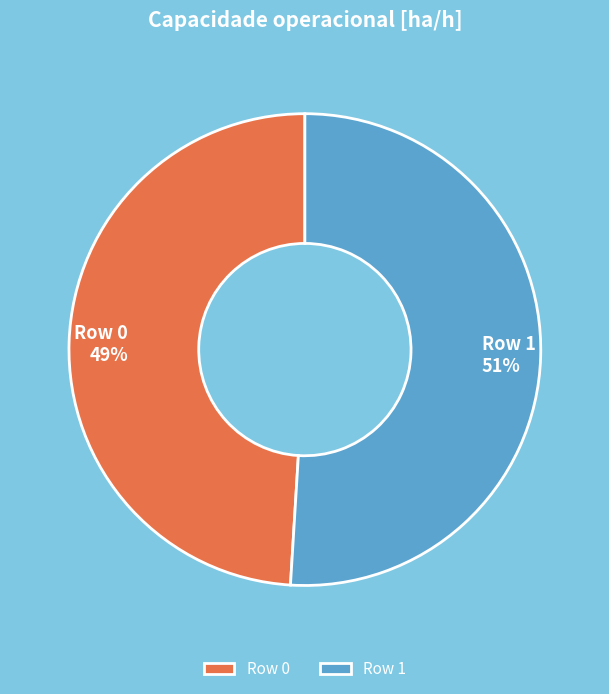

Is Row 0 the majority of the pie?

No